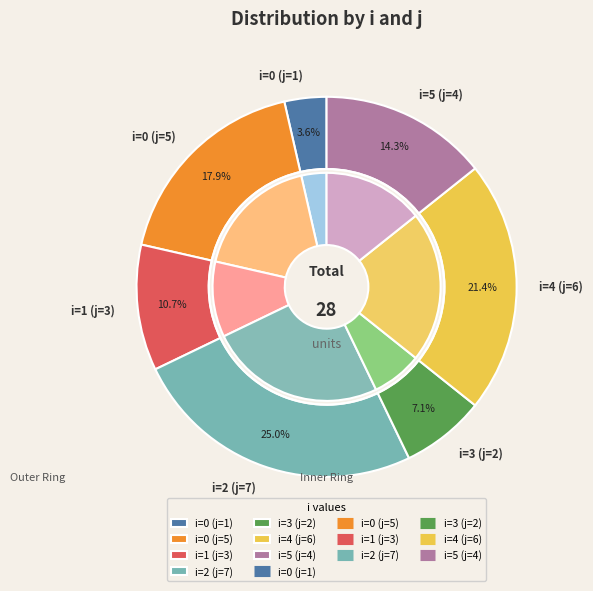

Count the number of slices in the pie.

7